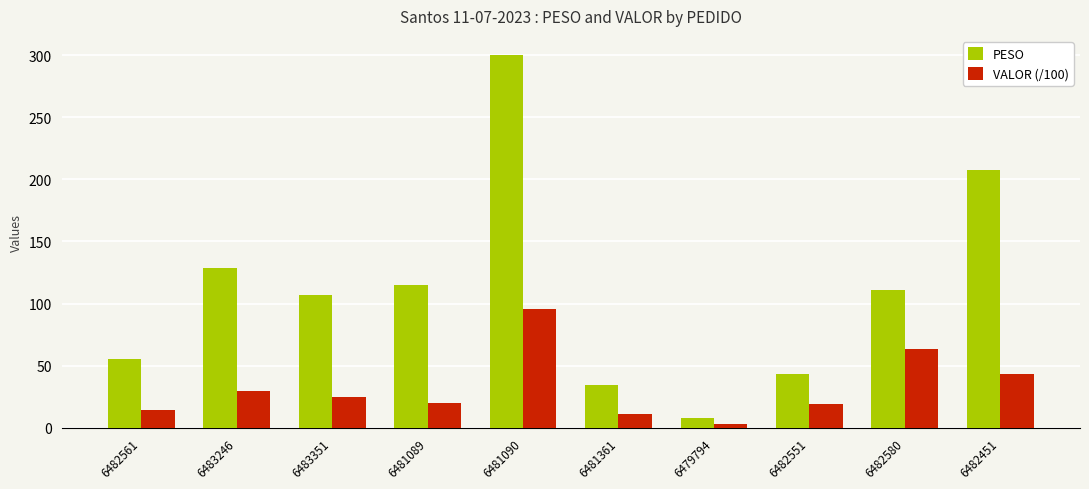

What is the difference between the PESO values at 6483351 and 6481361?

72.6